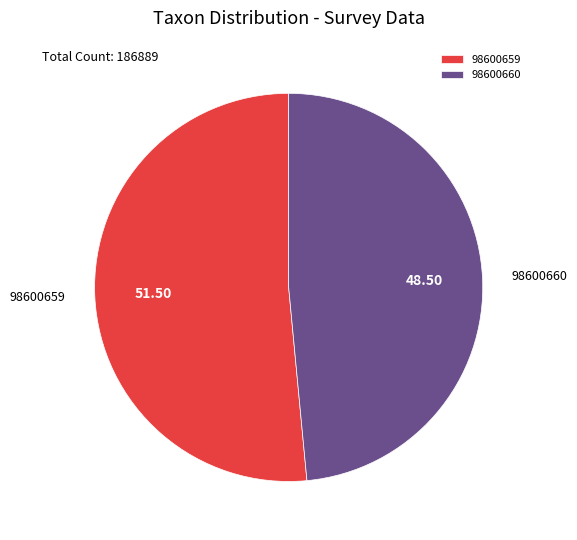

Approximately how many times larger is the value at 98600659 compared to 98600660?

1.1